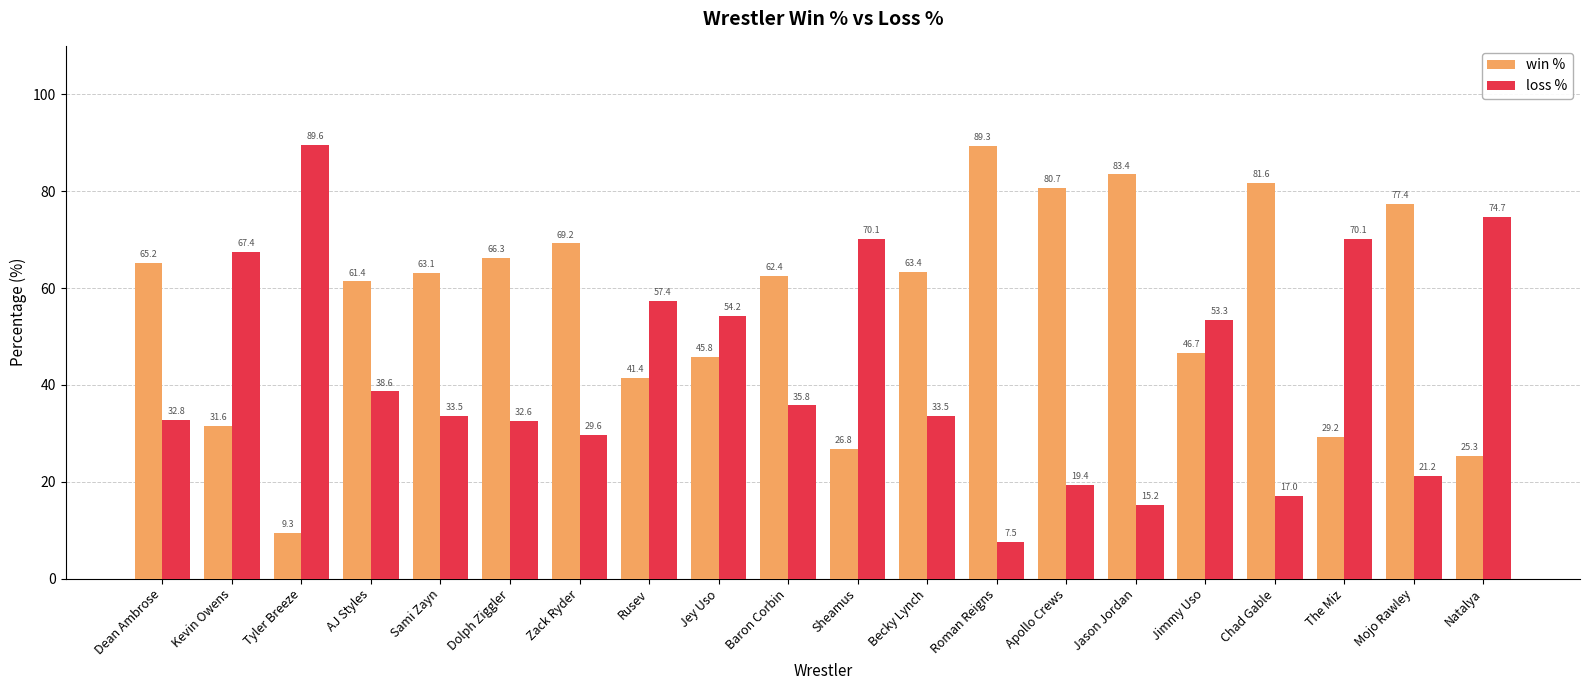

Between Sheamus and The Miz, which series saw the biggest shift?

win %